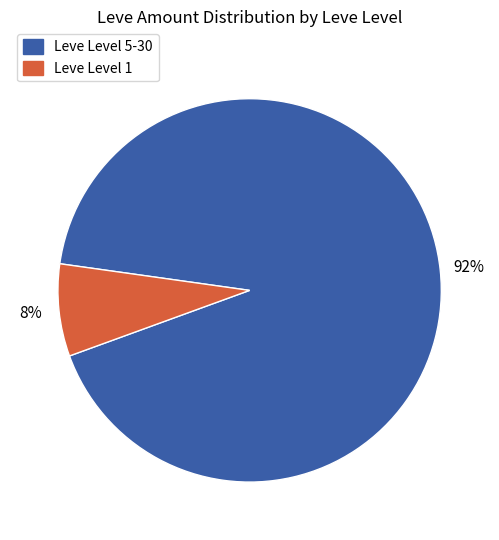

Is there a majority slice in this chart?

Yes